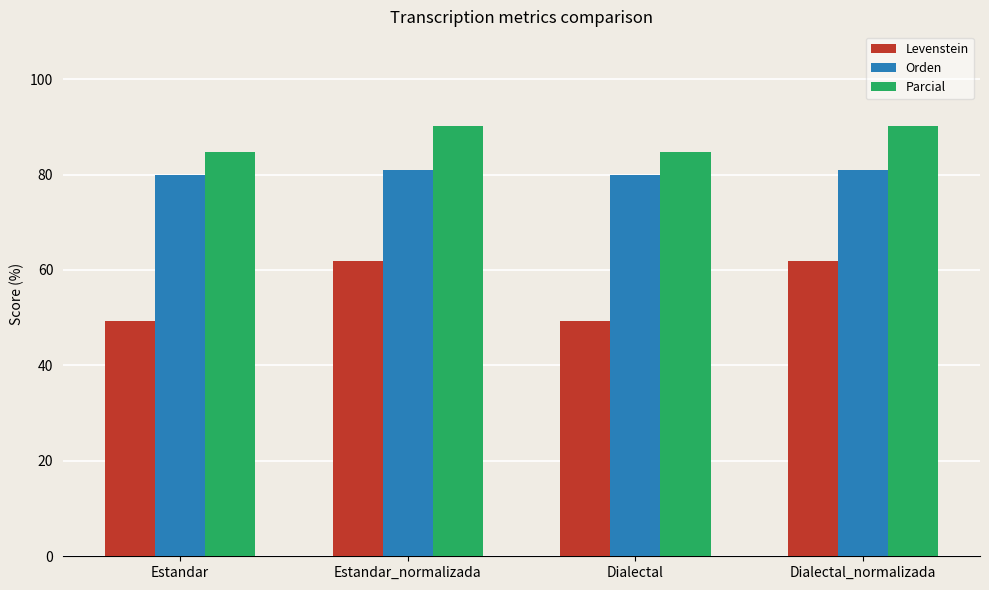

What is the average value of the Parcial series?

87.5